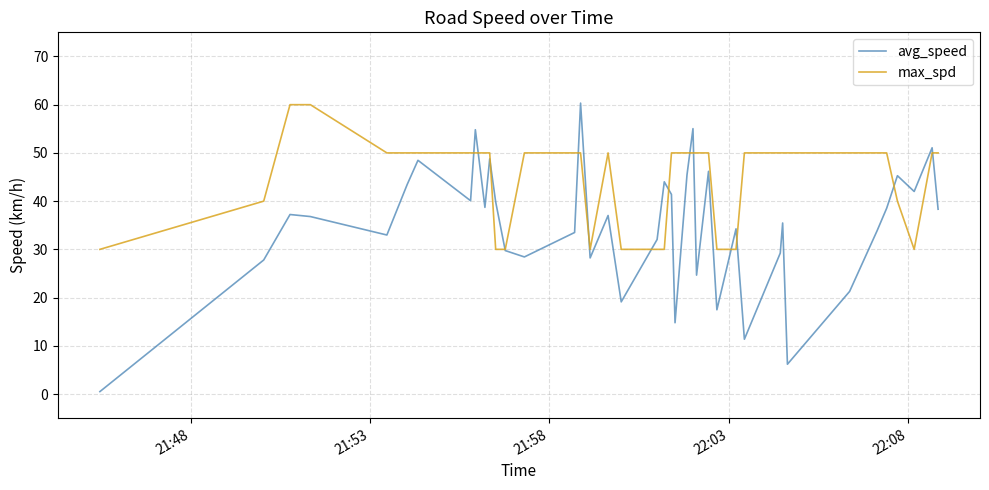

Which series has the widest spread of values?

avg_speed